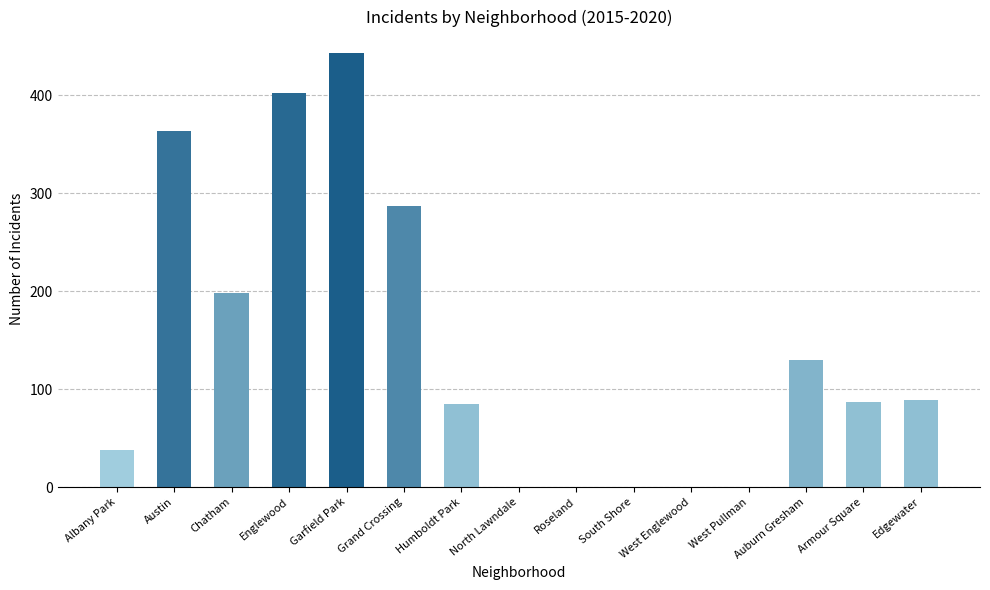

What is the maximum value shown in the chart?

443